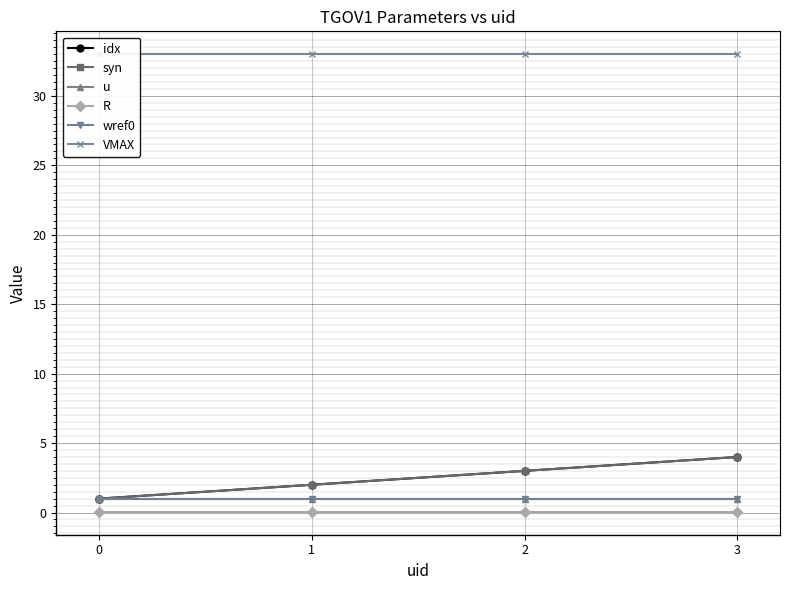

At which category is the sum across all series the highest?

3